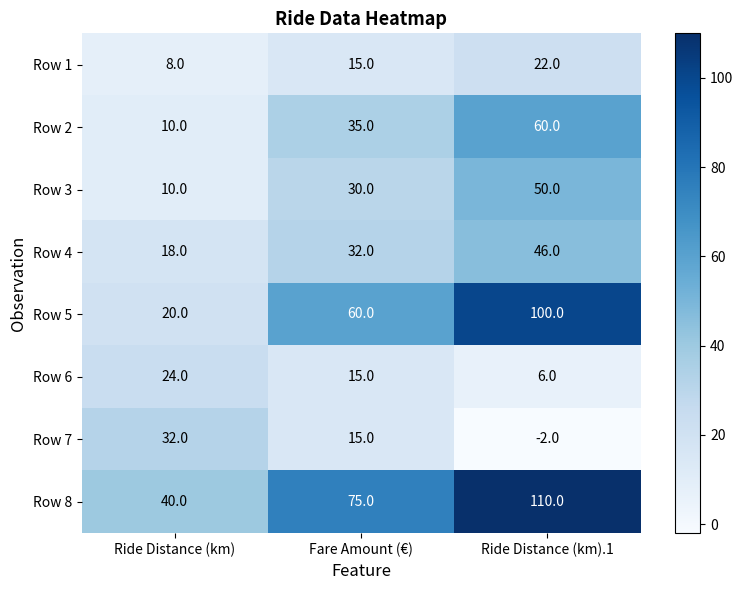

What is the sum of the Row 6 values at Ride Distance (km) and Ride Distance (km).1?

30